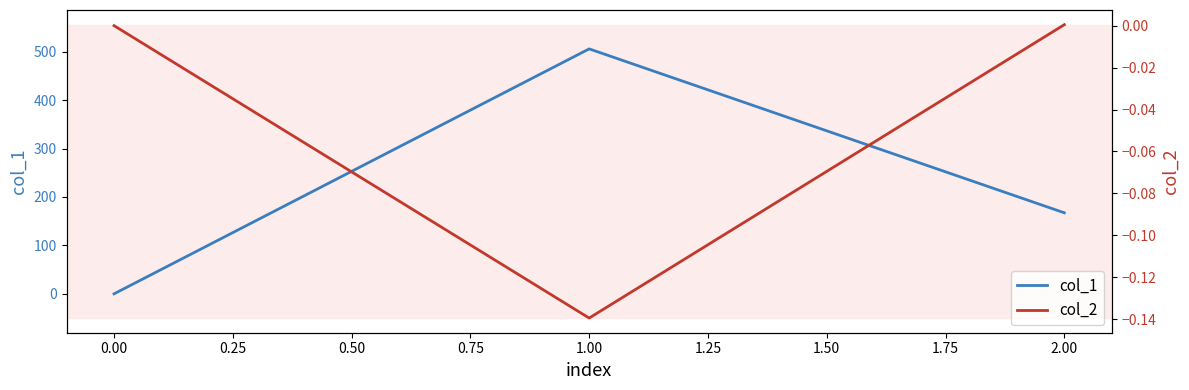

Reading right to left, list all the values displayed in this chart.

col_1: 167.3	505.8	0.0
col_2: 0.0	-0.1	0.0